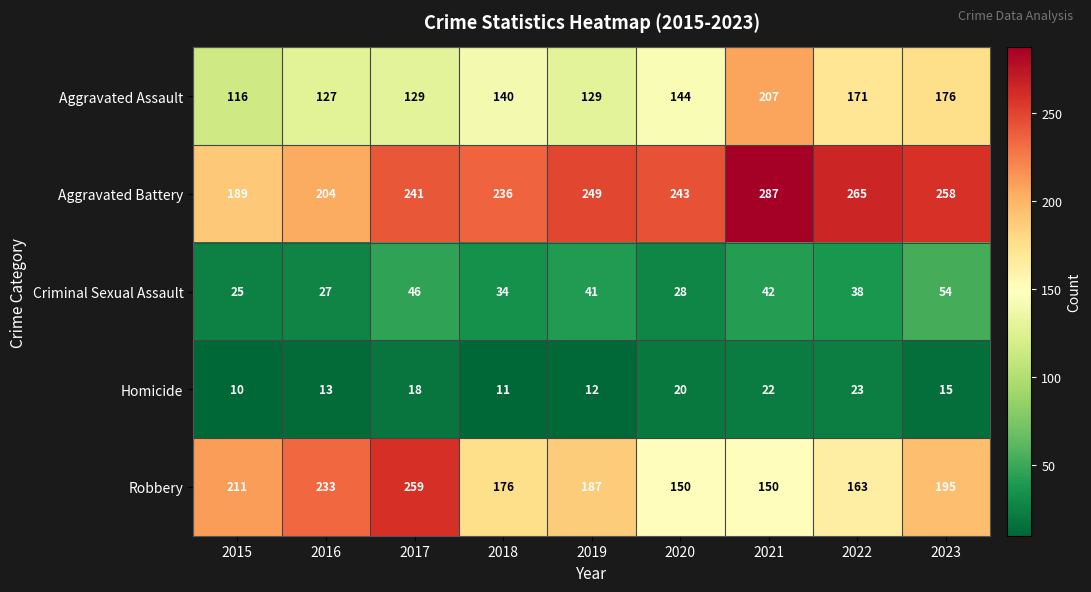

List the series in order of their peak value, highest first.

Aggravated Battery, Robbery, Aggravated Assault, Criminal Sexual Assault, Homicide